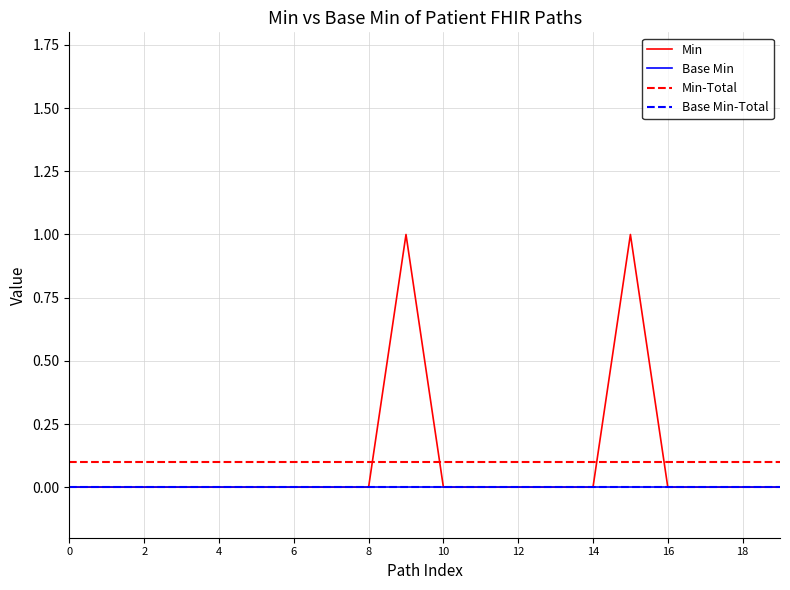

What is the difference between the maximum and minimum values?

1